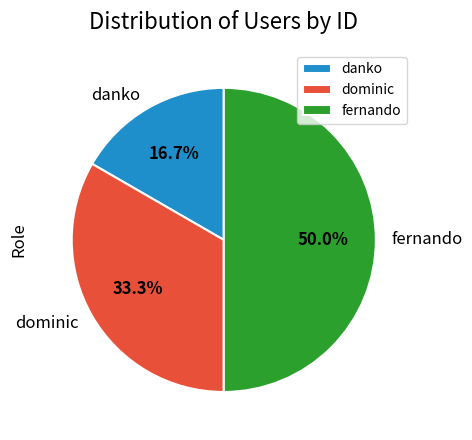

To the nearest percent, what percentage of the pie is fernando?

50%